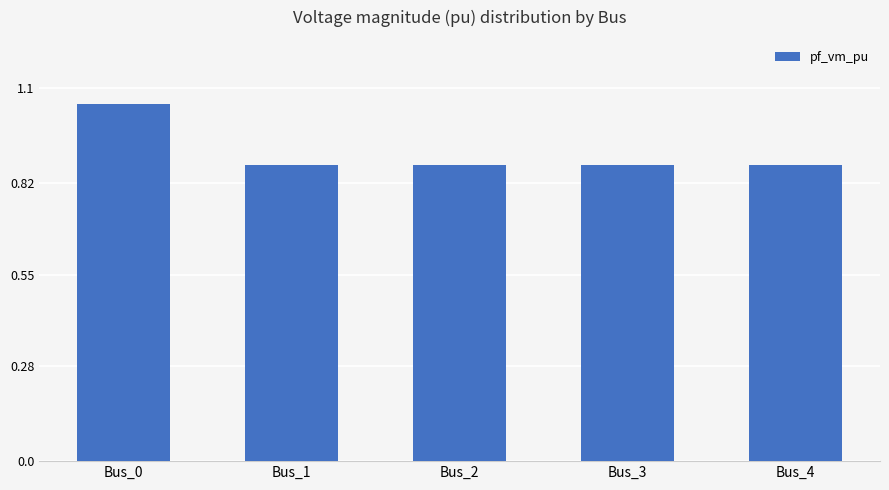

True or false: the data shows 1.4 at Bus_0.

False